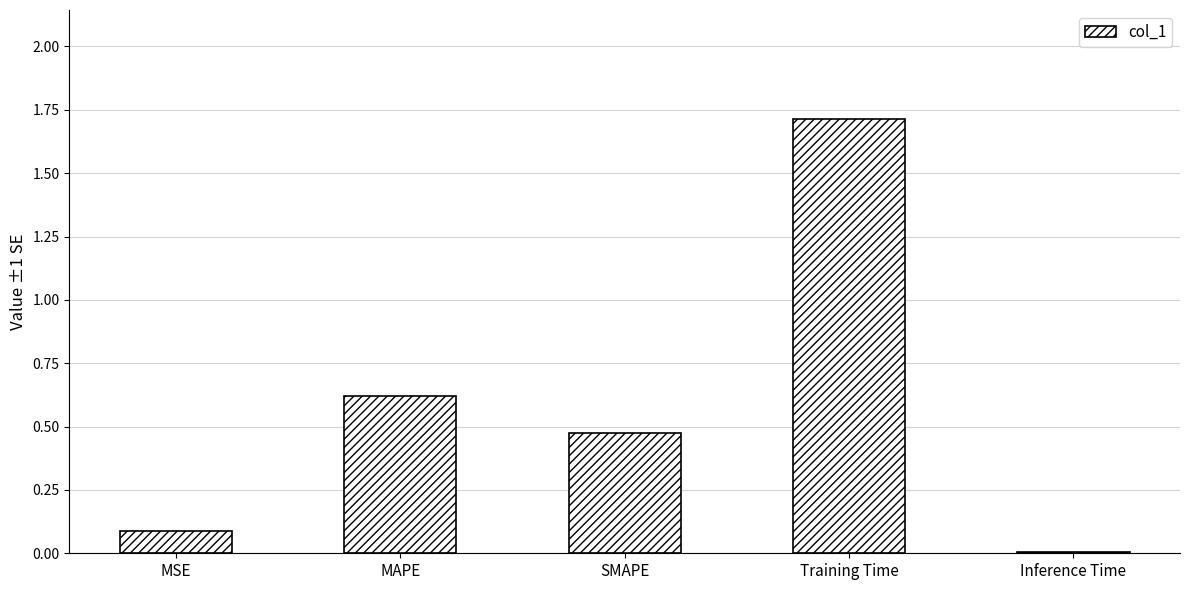

Is it true that the value at MAPE is 1.0?

False